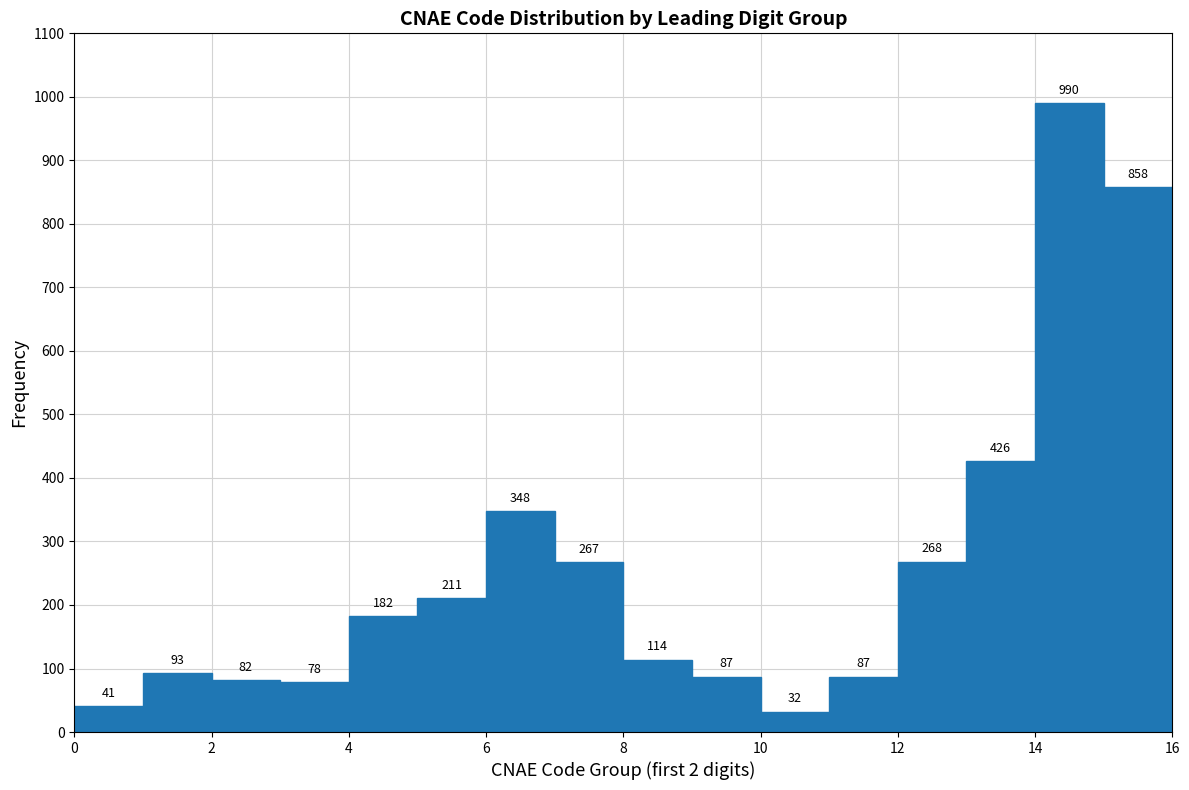

Reading left to right, list every bar in this chart as the range it spans on the x-axis followed by its height.

0 to 1: 41
1 to 2: 93
2 to 3: 82
3 to 4: 78
4 to 5: 182
5 to 6: 211
6 to 7: 348
7 to 8: 267
8 to 9: 114
9 to 10: 87
10 to 11: 32
11 to 12: 87
12 to 13: 268
13 to 14: 426
14 to 15: 990
15 to 16: 858